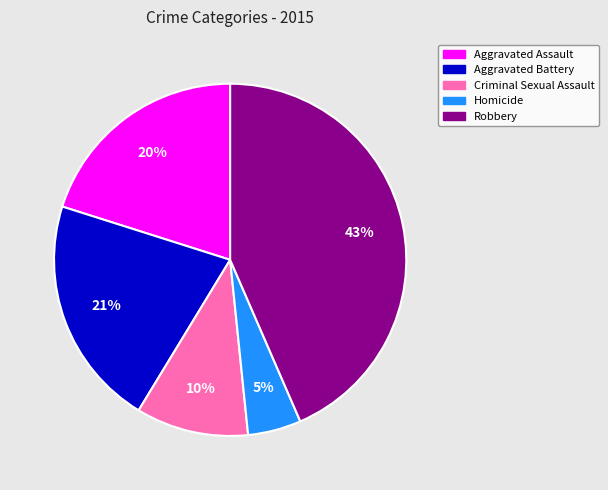

Which category has the biggest portion of the pie?

Robbery